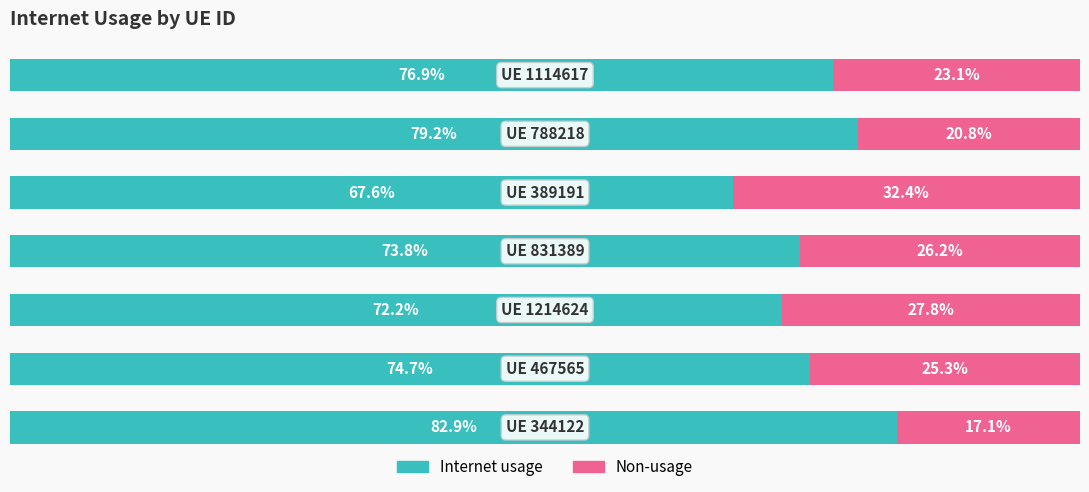

What are all the series names shown in the legend?

Internet usage, Non-usage